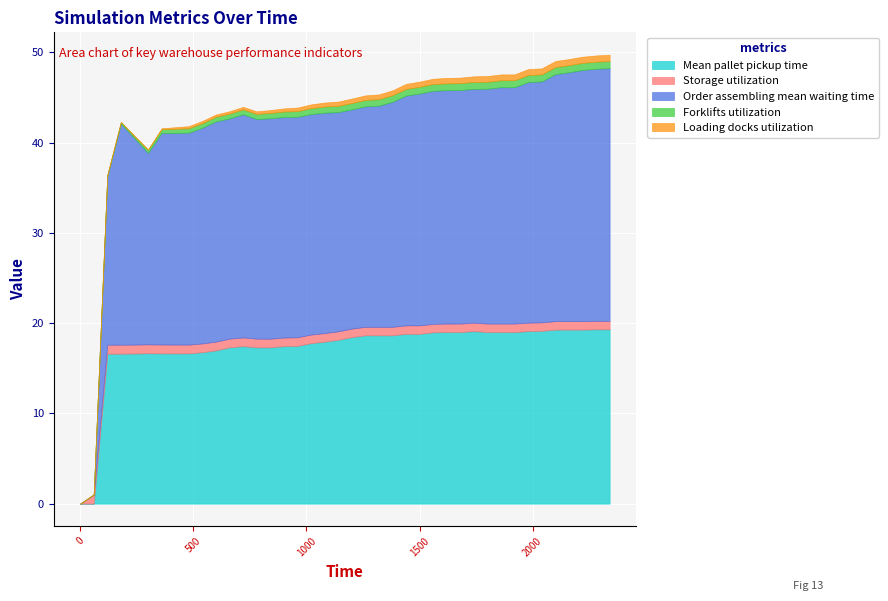

What is the average value of the Loading docks utilization series?

0.4